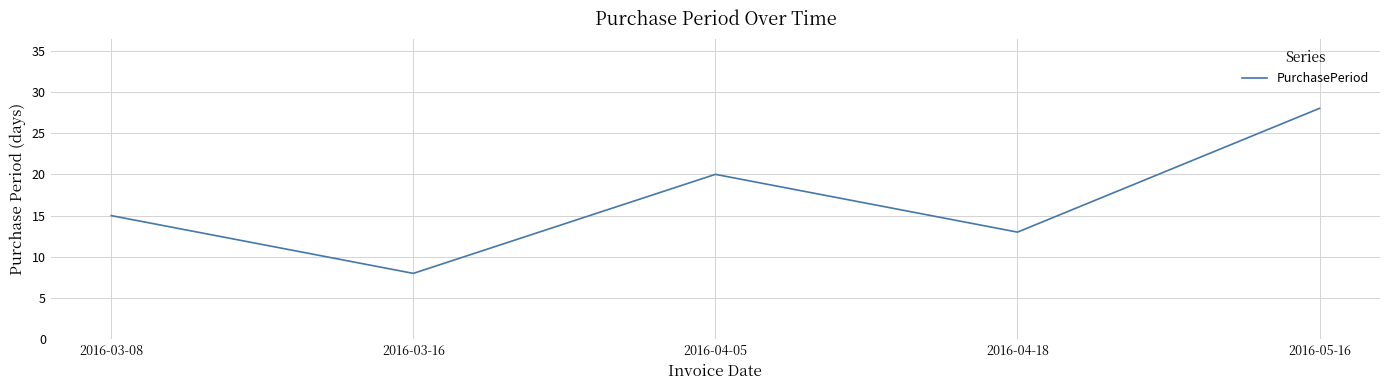

Rank the categories by value from lowest to highest.

2016-03-16, 2016-04-18, 2016-03-08, 2016-04-05, 2016-05-16